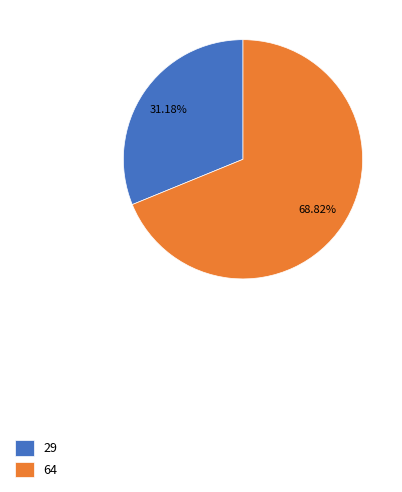

What is the largest slice in the pie chart?

64